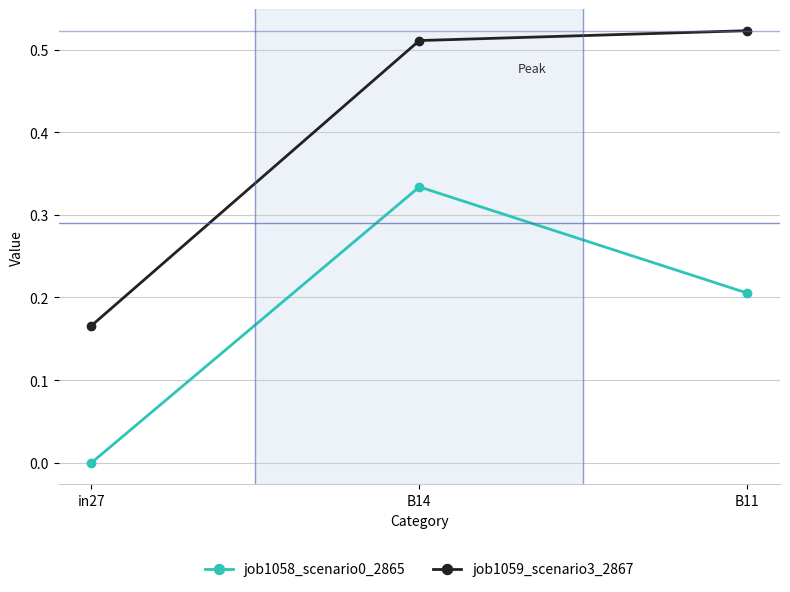

Where is job1058_scenario0_2865 nearest to the value 0?

in27